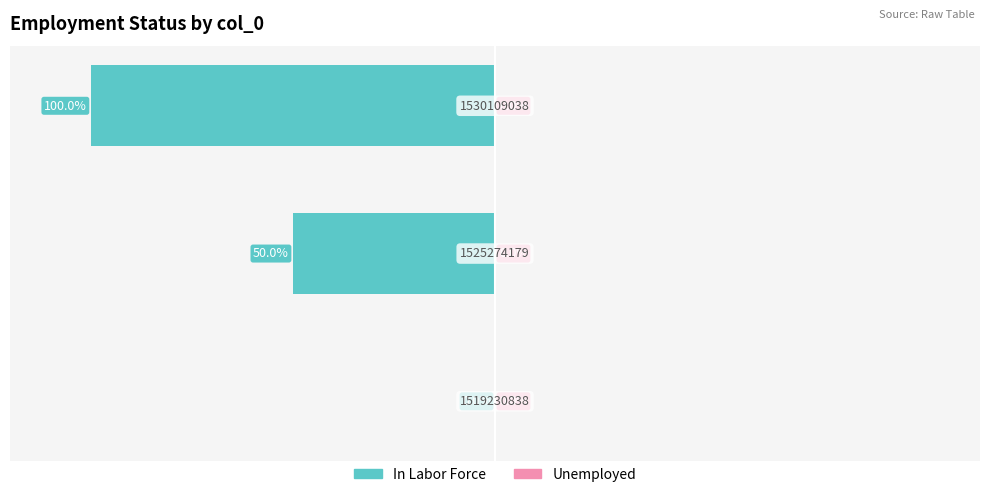

At which label does Unemployed reach its peak?

1519230838